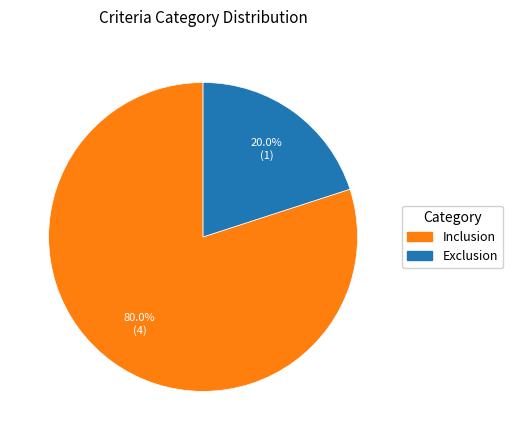

To the nearest percent, what is the difference between the largest and smallest slice percentages?

60%